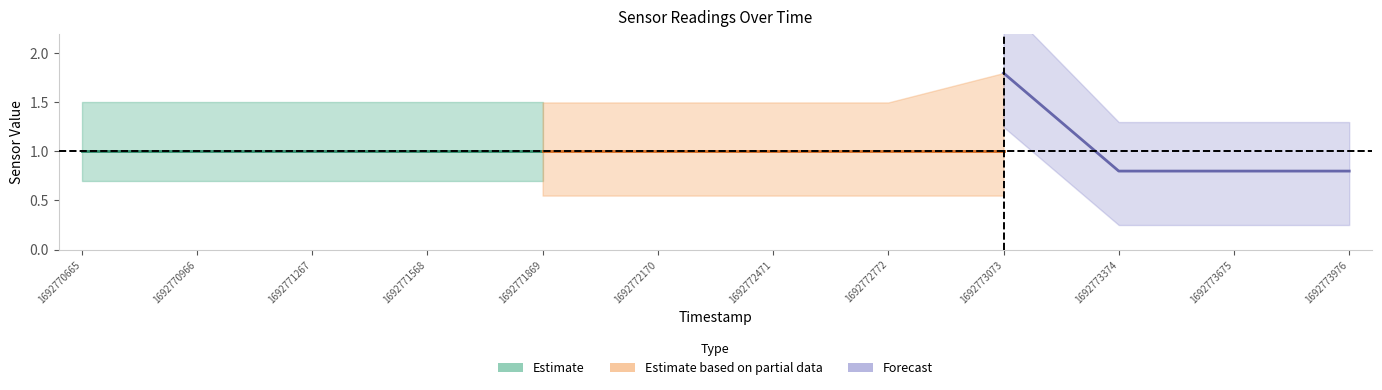

At how many categories does at least one series exceed 0?

12